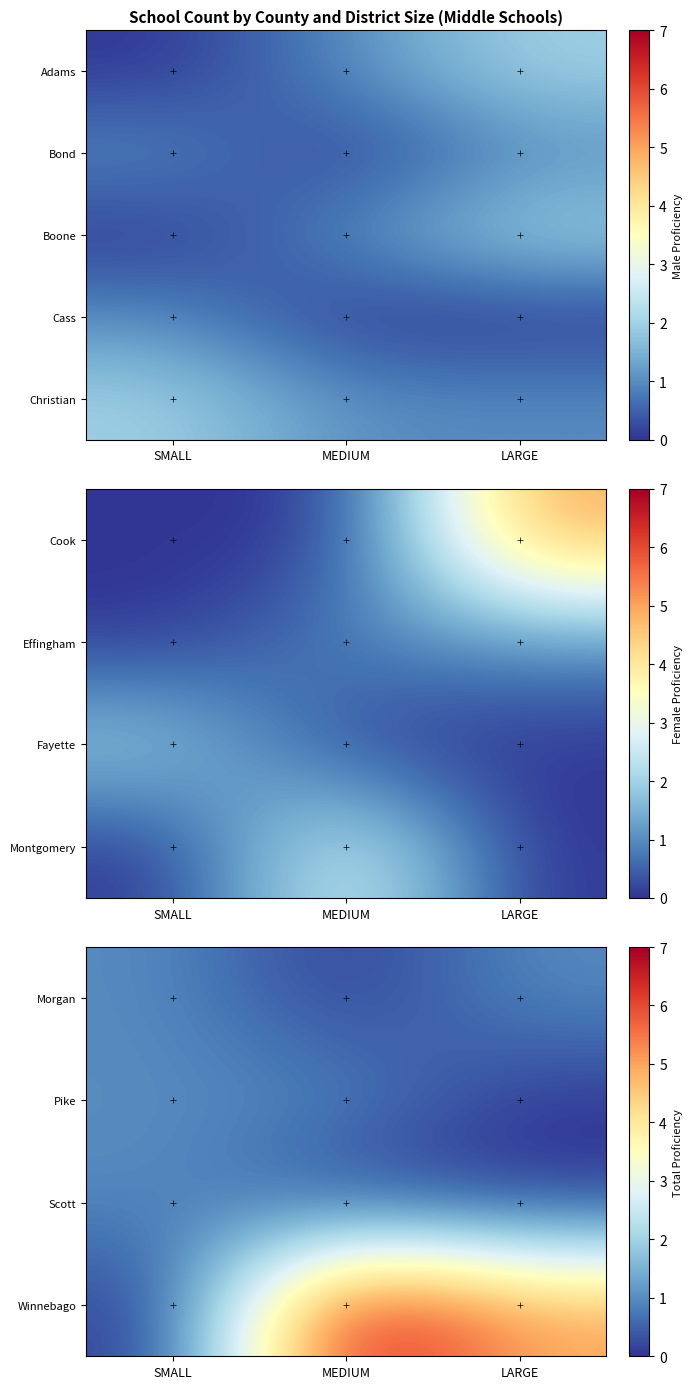

What is the difference between the Scott values at LARGE and SMALL?

1